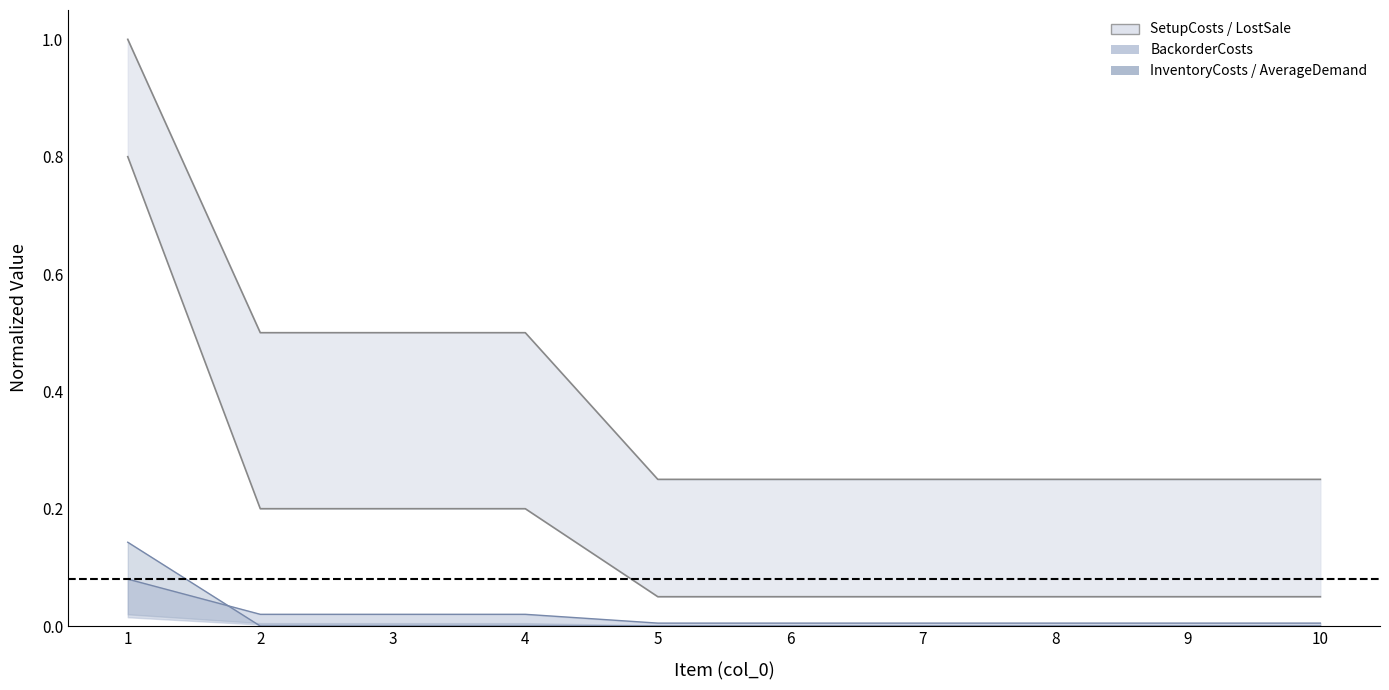

True or false: SetupCosts has more than 2 interior local peaks.

False